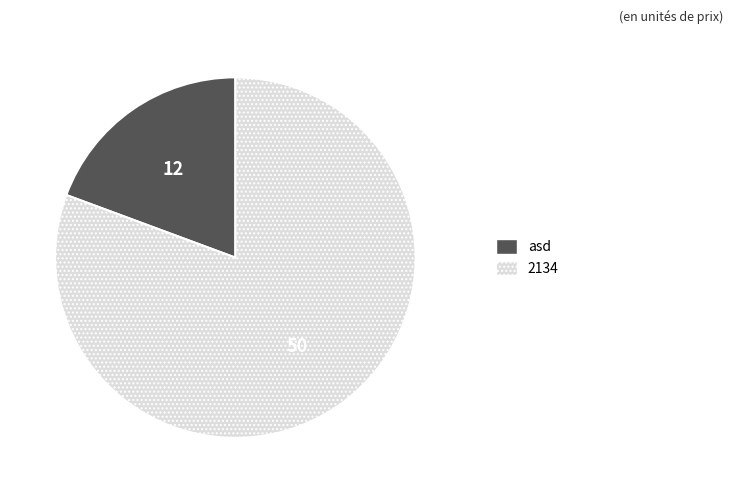

Which has a higher value, 2134 or asd?

2134